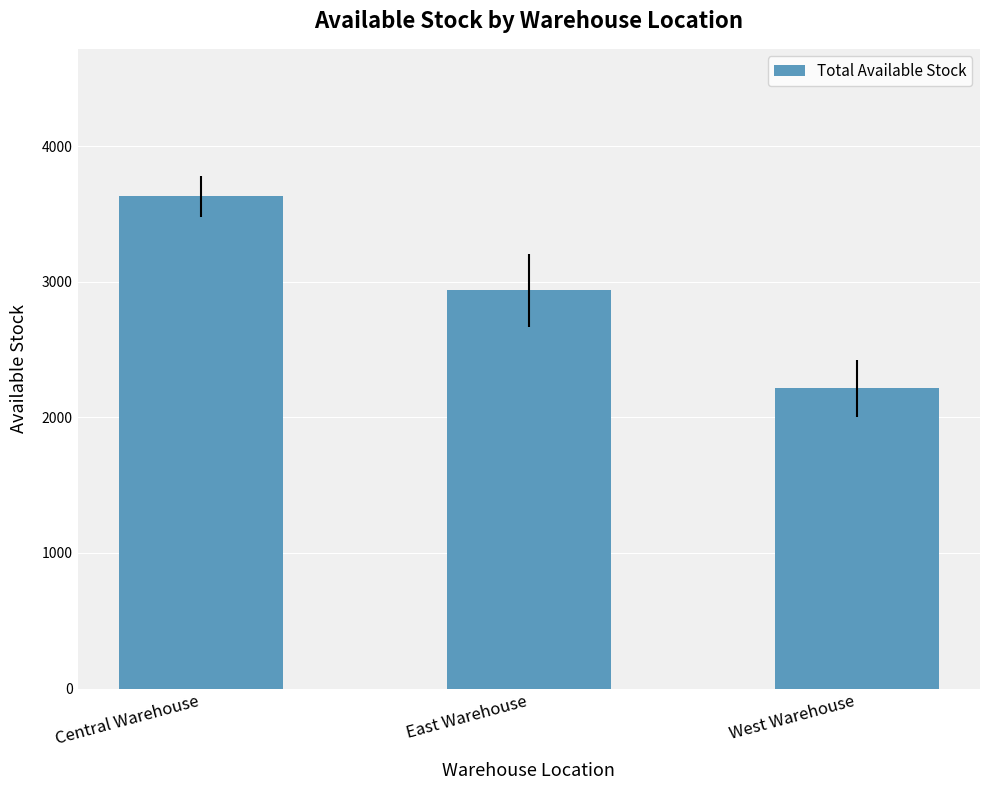

Read the value at East Warehouse.

2936